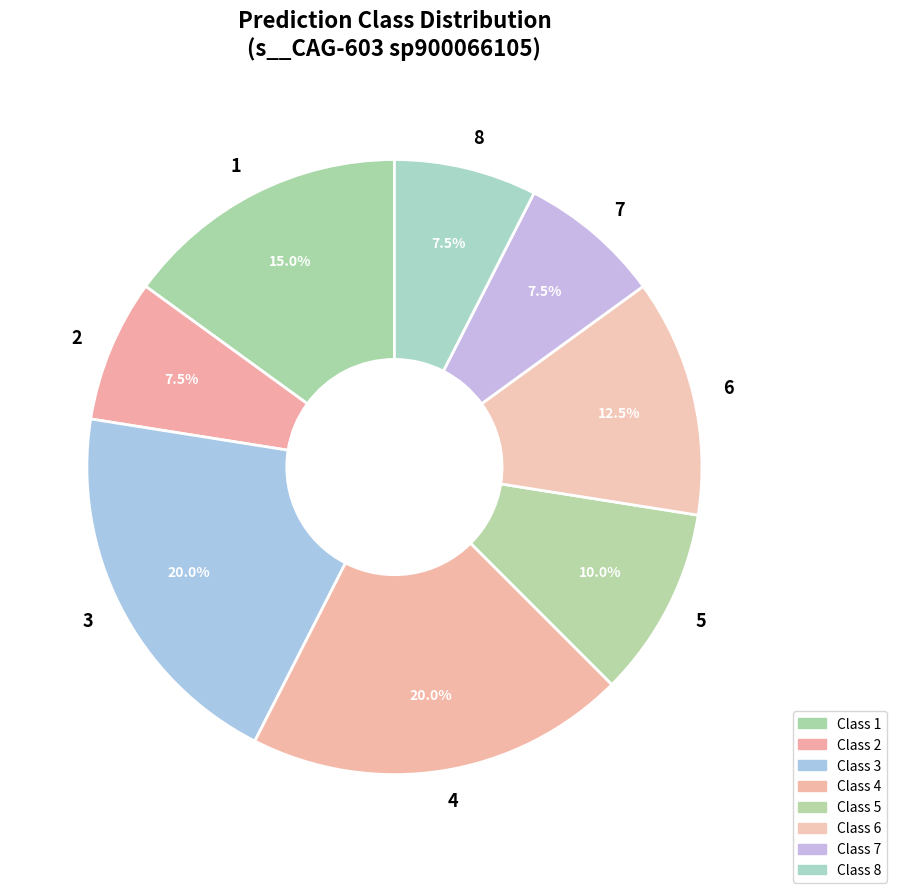

How many slices are in this pie chart?

8